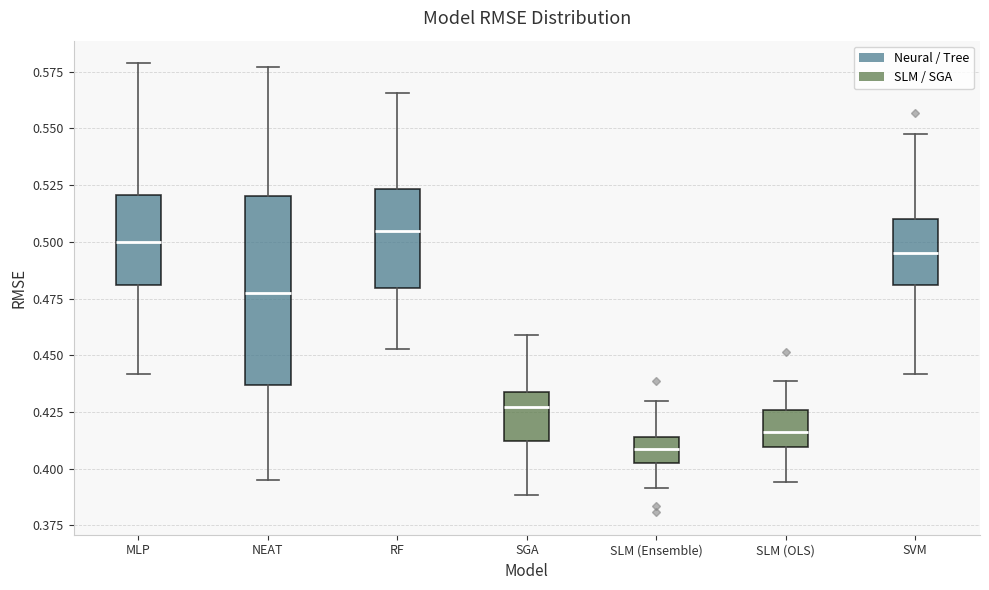

Where does the lower whisker of the box for RF end on the y-axis? The values are not printed on the chart, so give them approximately, as read against the axis.

0.455